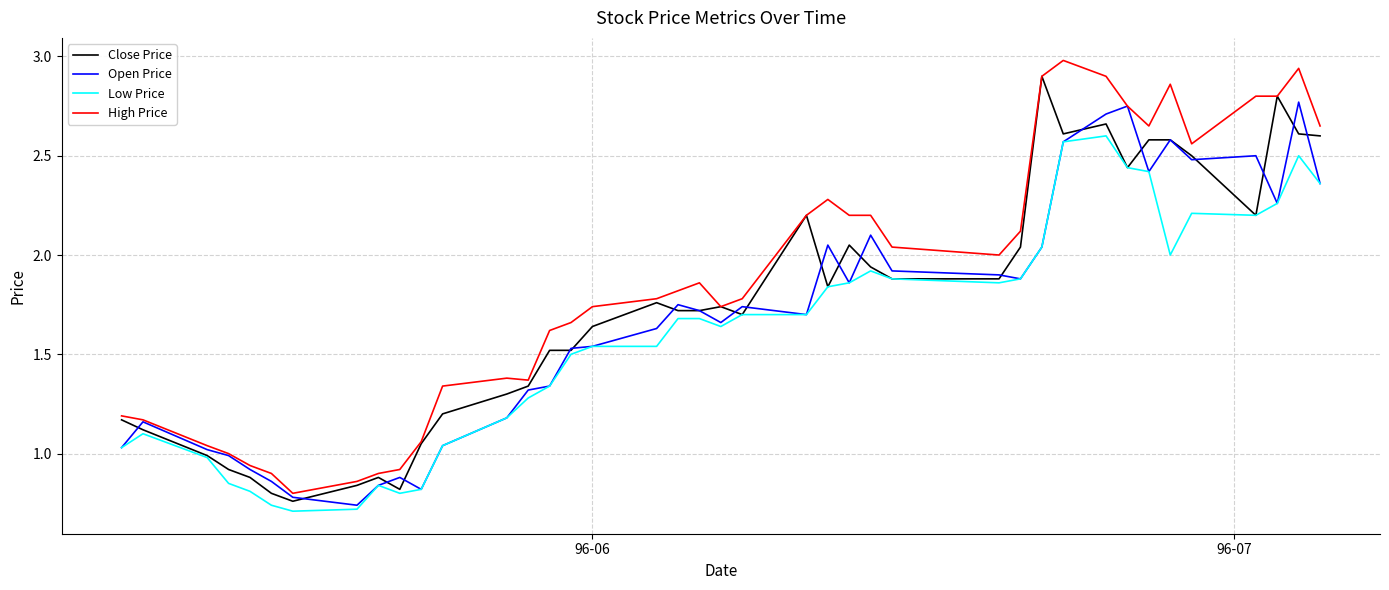

Which series has the largest total across all categories?

High Price